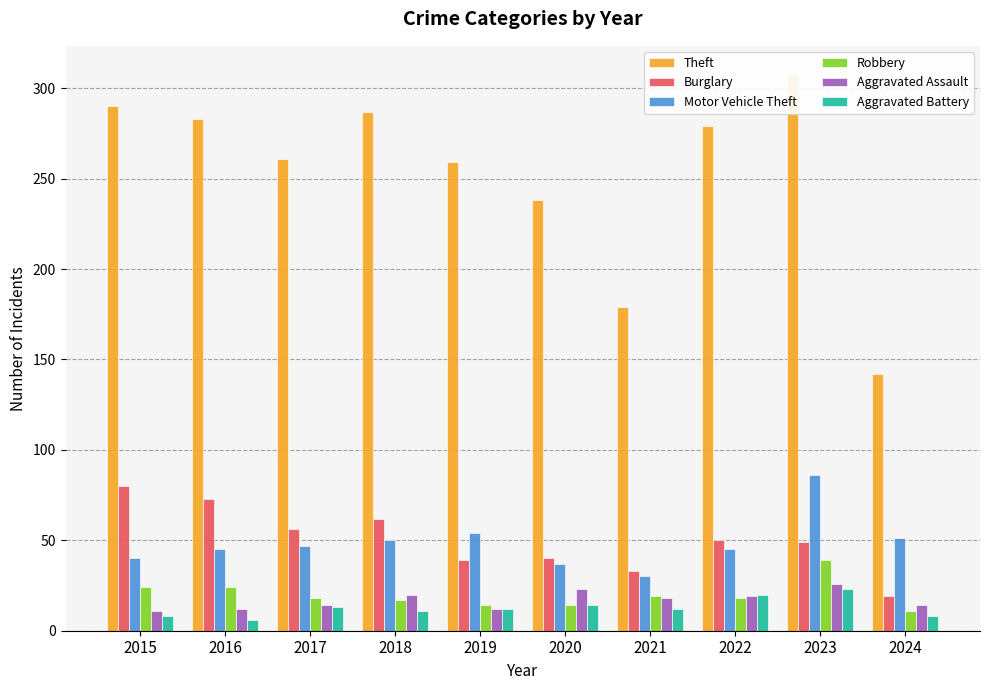

What are all the series names shown in the legend?

Theft, Burglary, Motor Vehicle Theft, Robbery, Aggravated Assault, Aggravated Battery